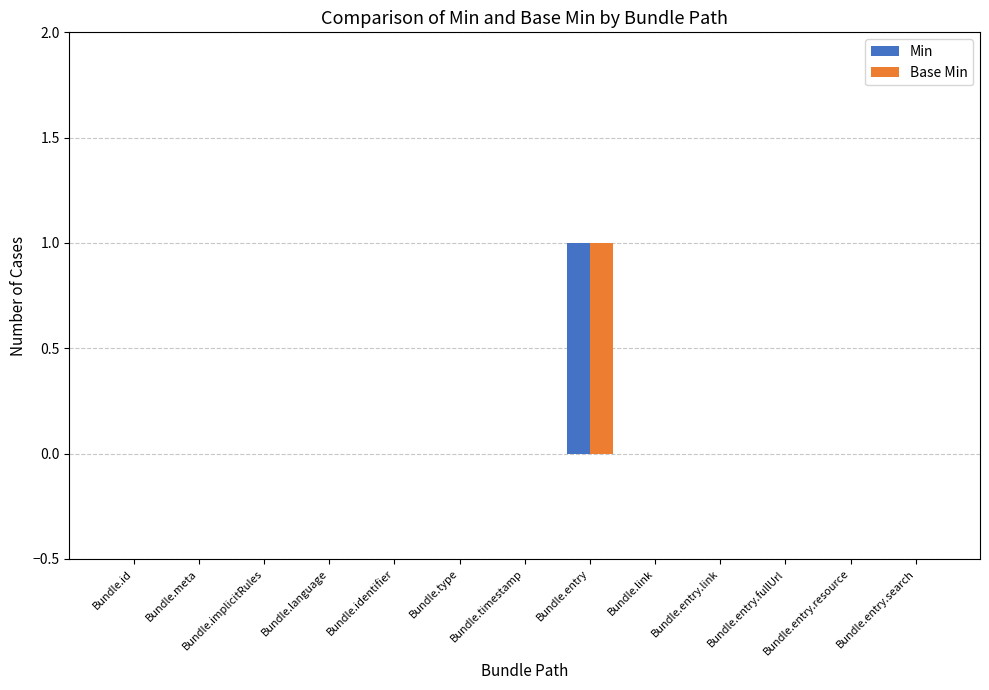

Count the Min values in the range 0 to 1.

13